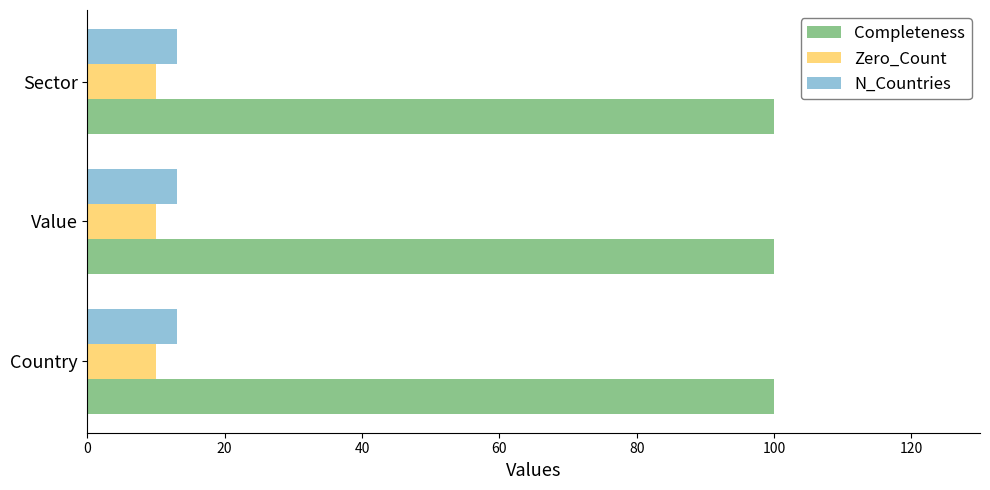

What is the sum of all Completeness values?

300